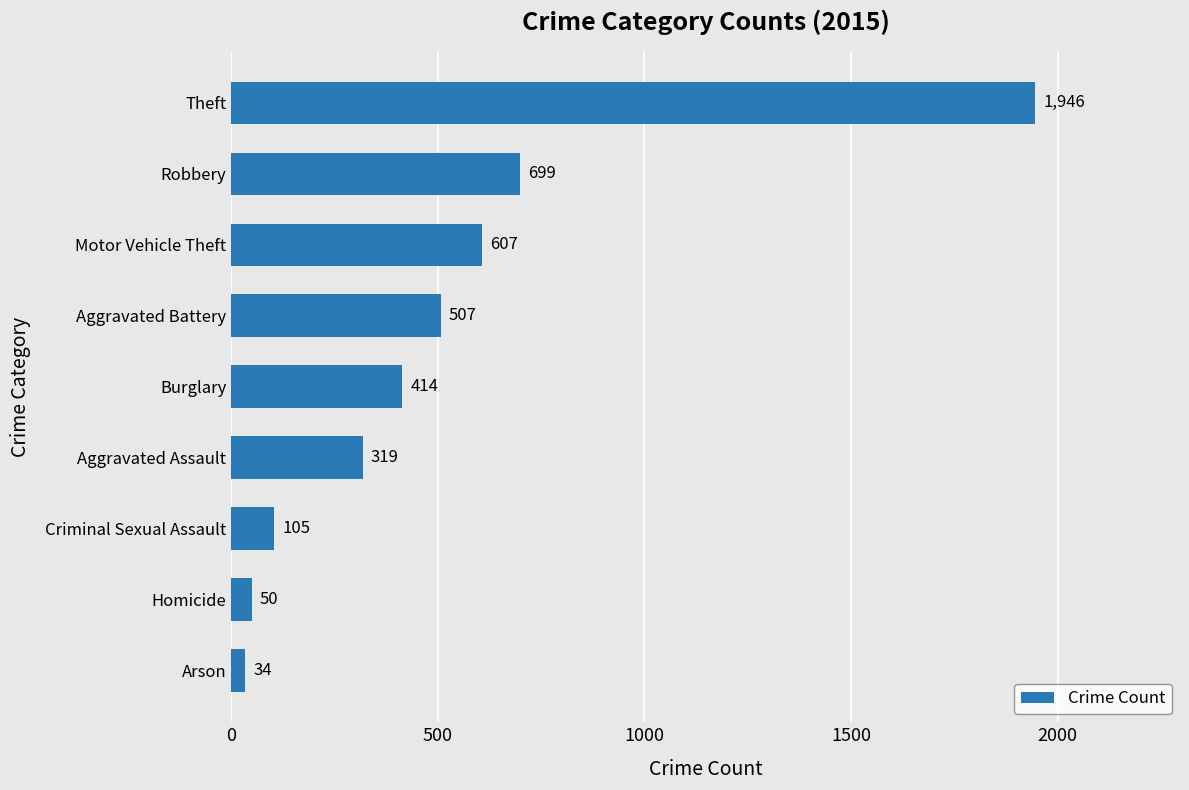

At which label is the value closest to 990?

Robbery